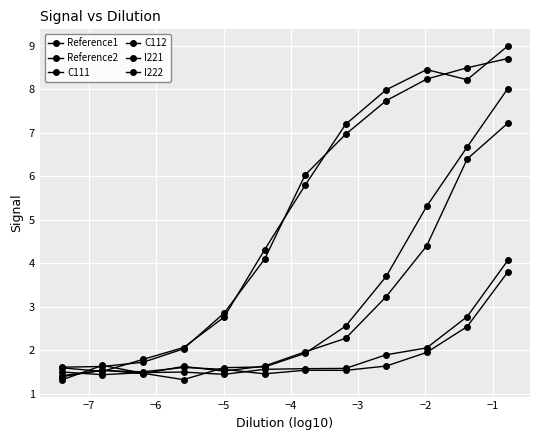

How many lines are shown in the chart?

6